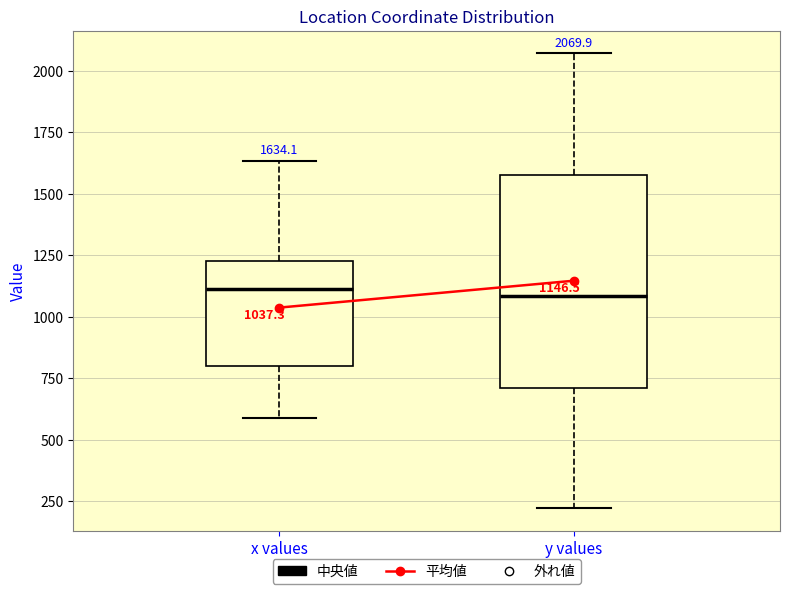

Which box is the tallest, from its lower edge to its upper edge?

y values